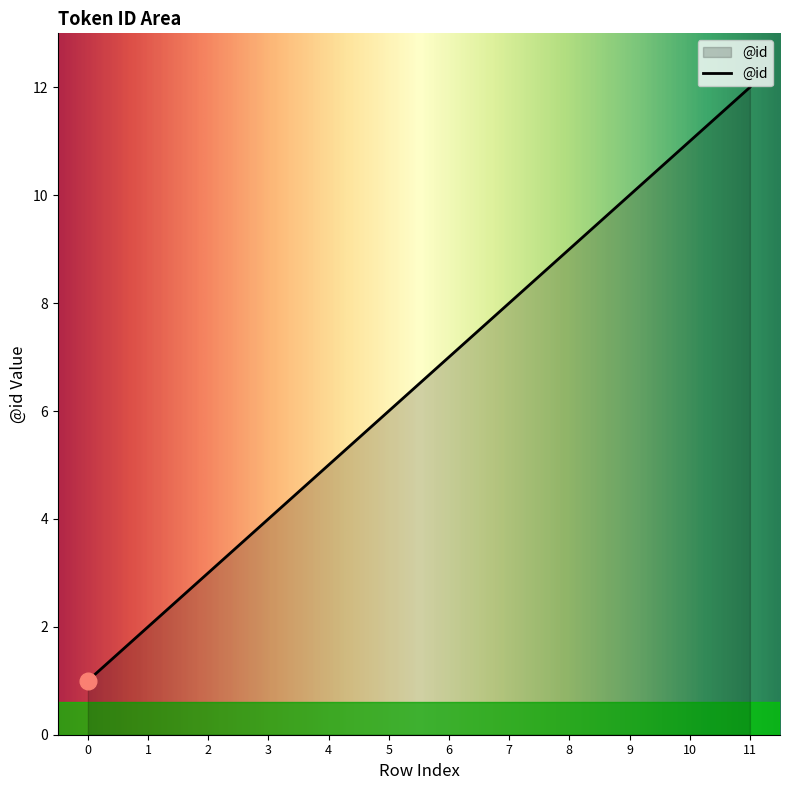

Which has a higher value, 3 or 1?

3